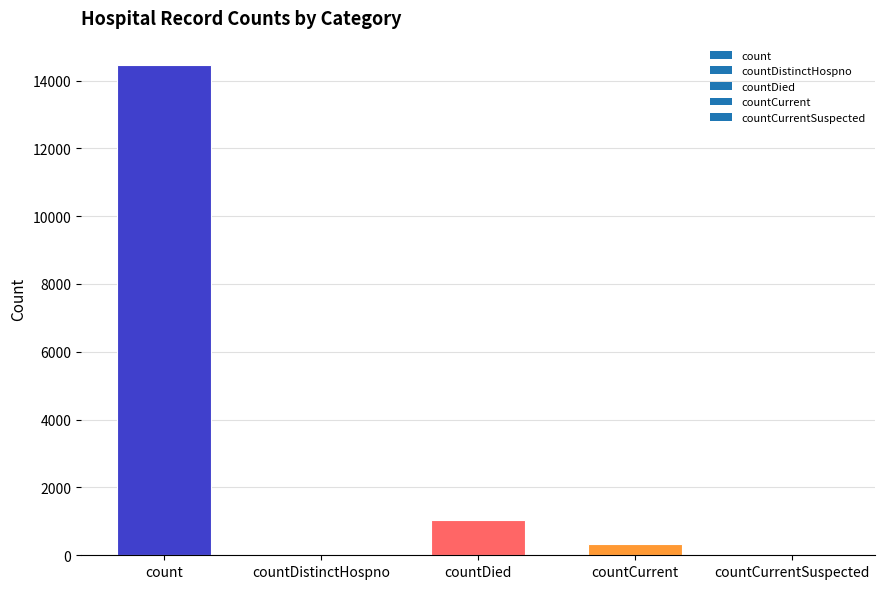

What value does the data have at count, to the nearest 10?

14450